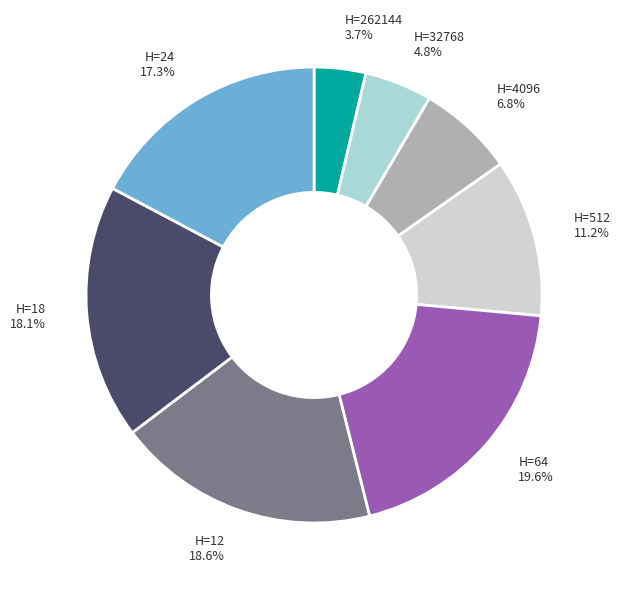

What is the ratio of the value at H=18 18.1% to the value at H=4096 6.8%?

2.7